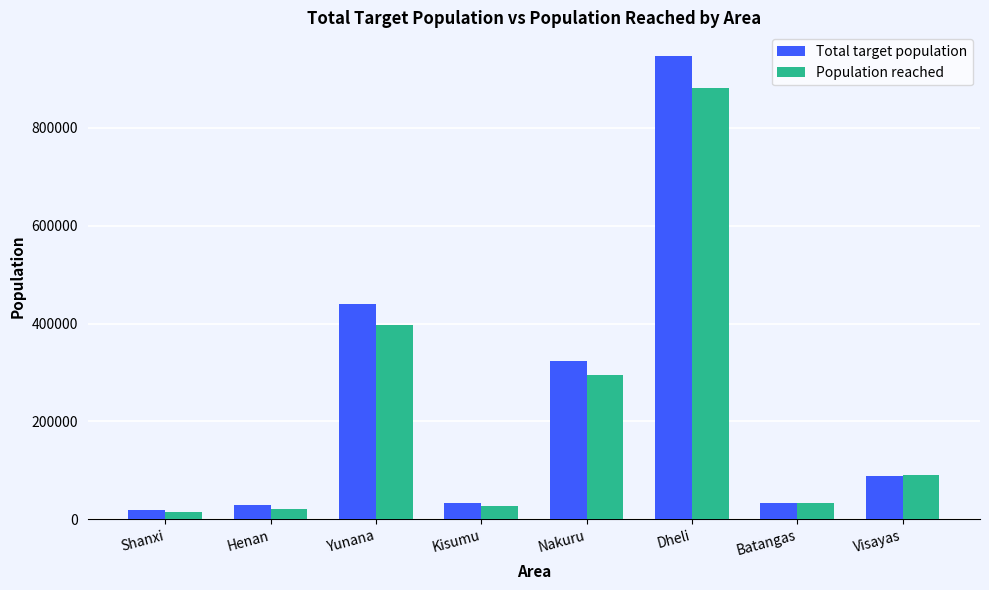

What is the label of the 3rd bar from the left?

Yunana